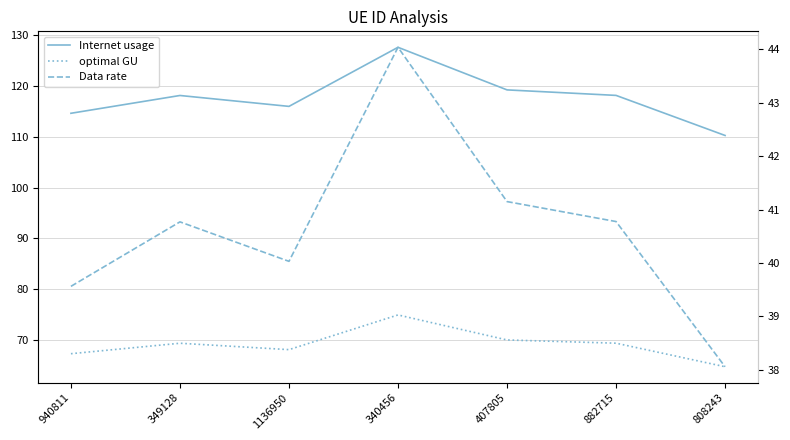

What are all the series names shown in the legend?

Internet usage, optimal GU, Data rate